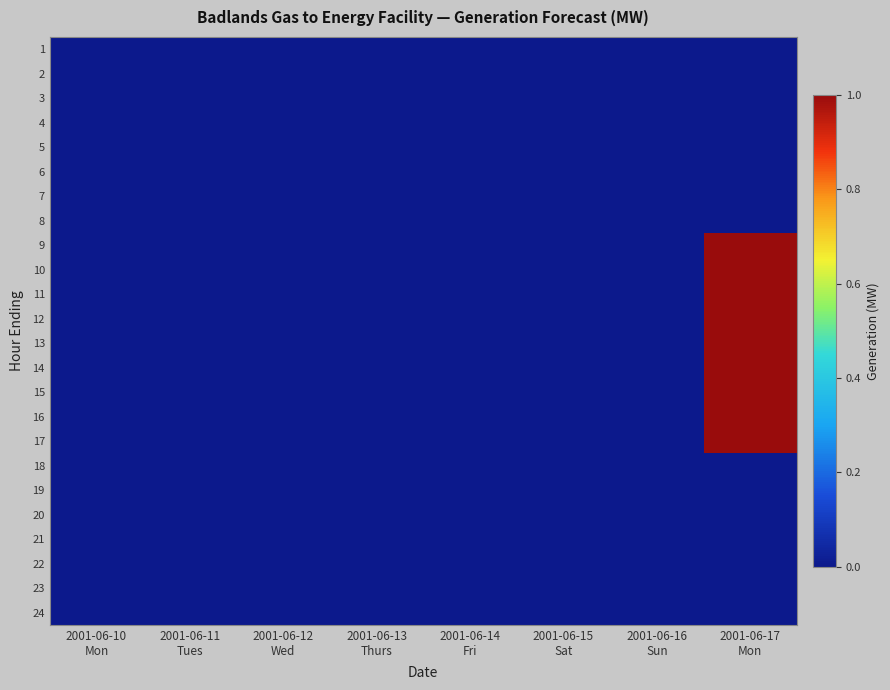

What is the greatest value displayed?

1